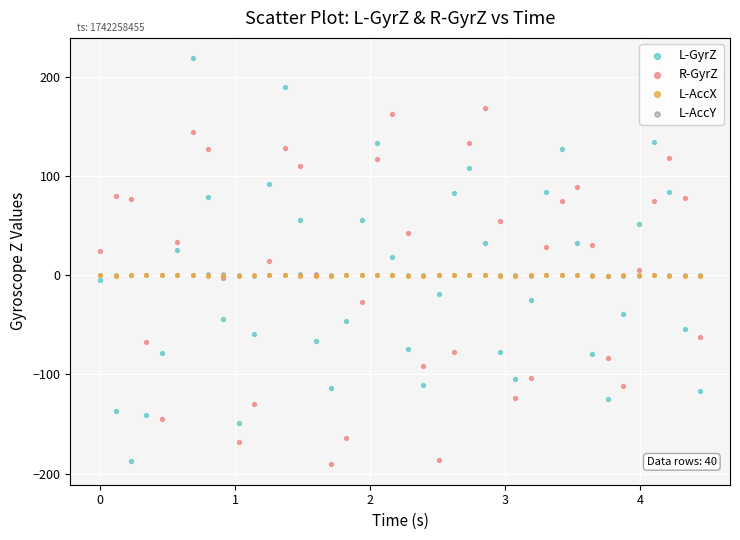

Which series reaches the minimum Y coordinate?

R-GyrZ